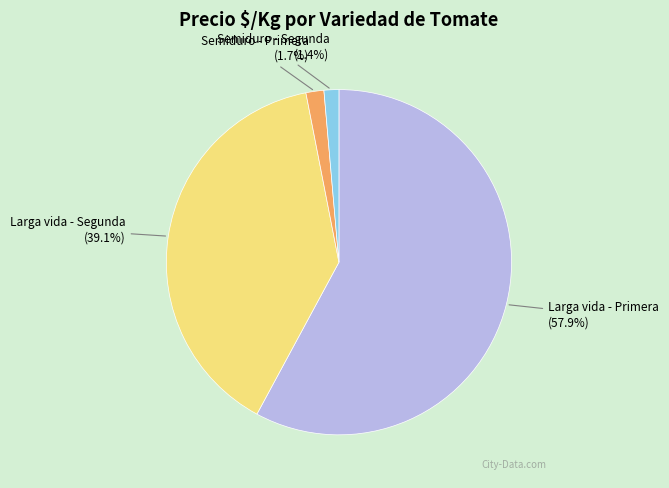

What portion of the pie excludes Semiduro - Segunda?

98.6%